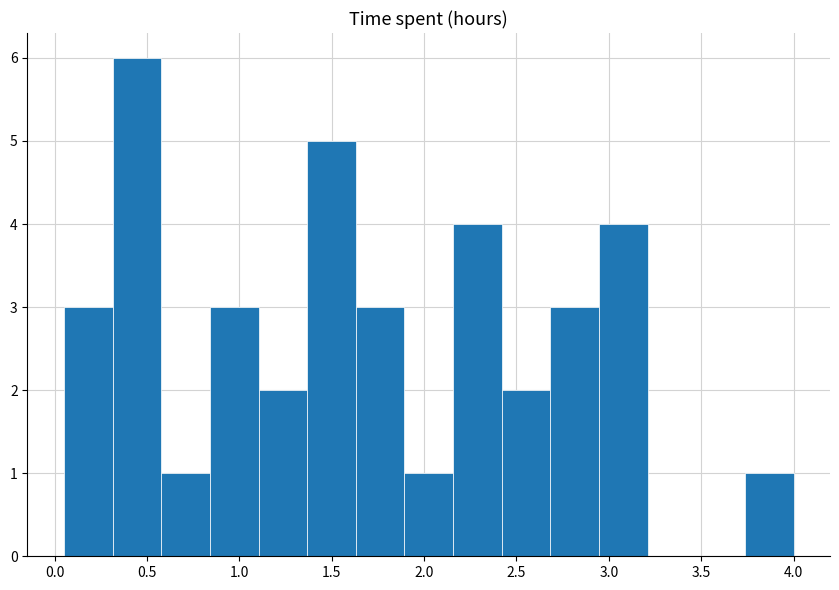

Which range on the x-axis has the tallest bar?

0.30 to 0.60